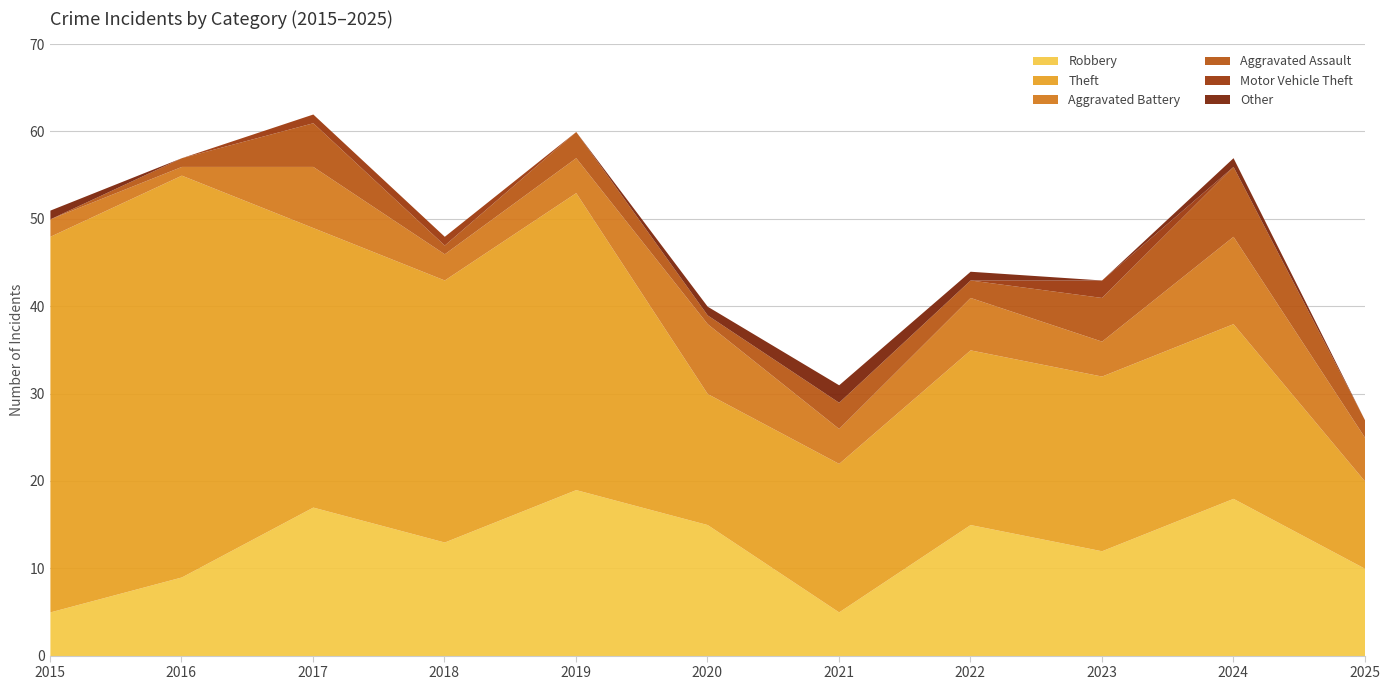

True or false: Aggravated Battery and Other cross at least once.

False